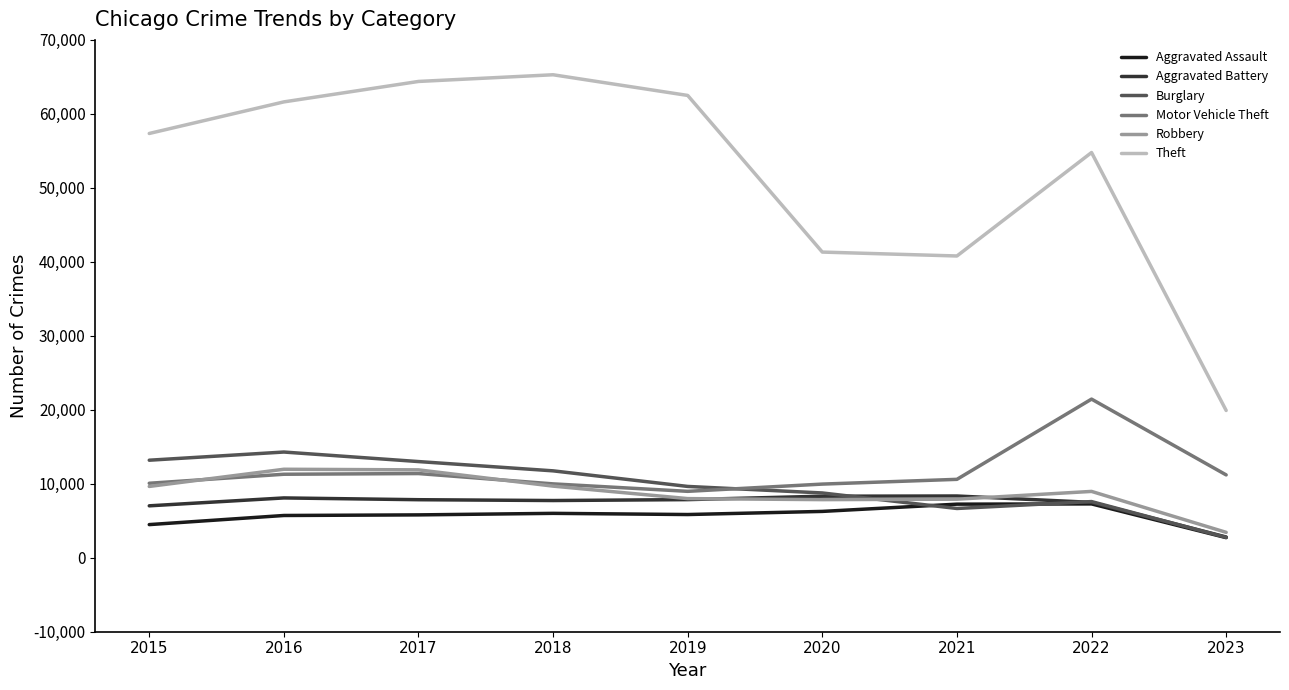

True or false: Theft and Motor Vehicle Theft intersect in this chart.

False